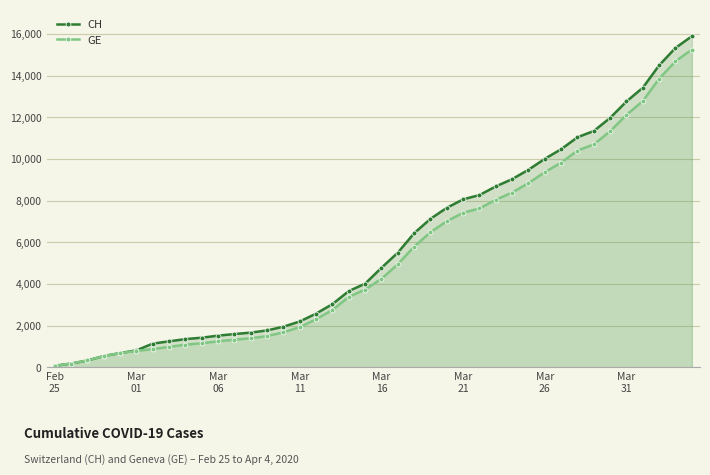

Which series has the widest spread of values?

CH